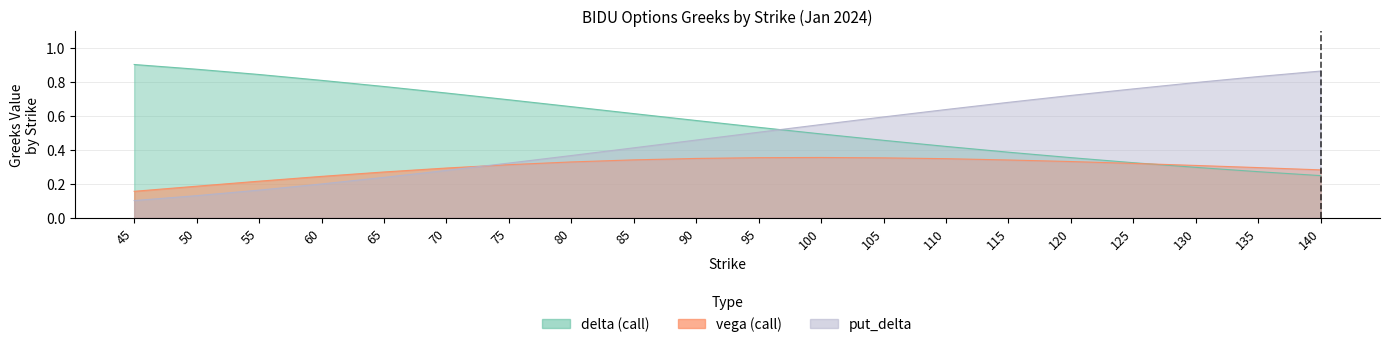

Where is delta nearest to the value 0?

140